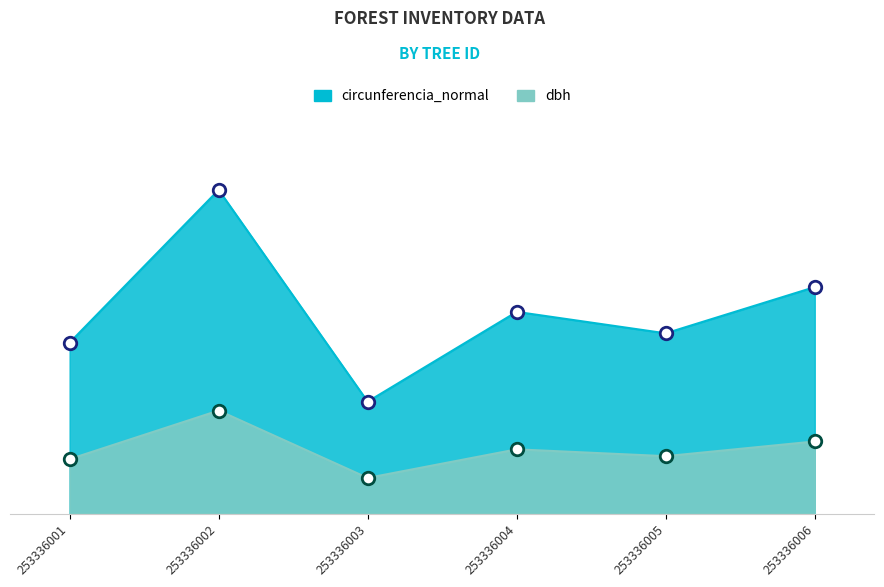

Which label corresponds to the smallest value in the chart?

253336003